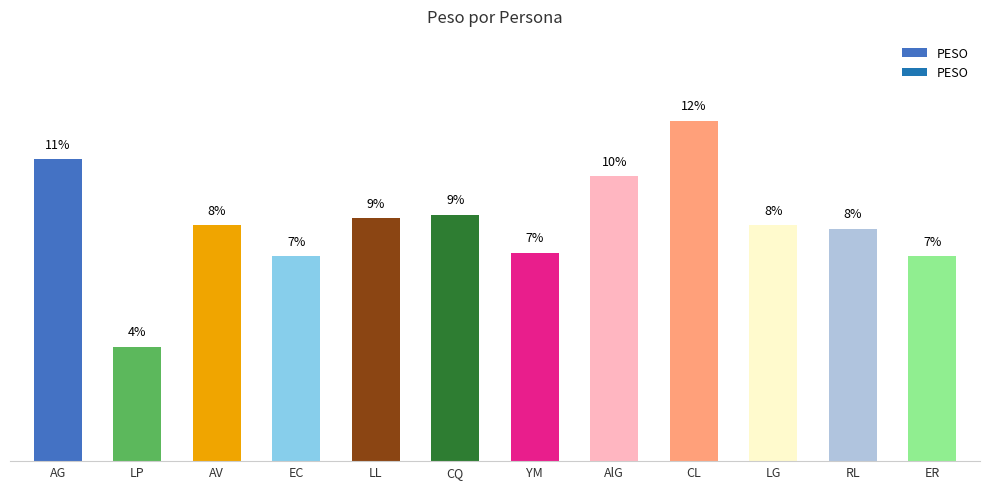

Is it true that the value at LL is 8.5?

True